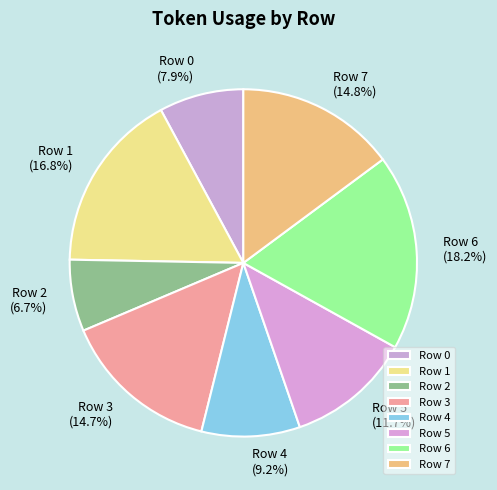

Count the number of slices in the pie.

8